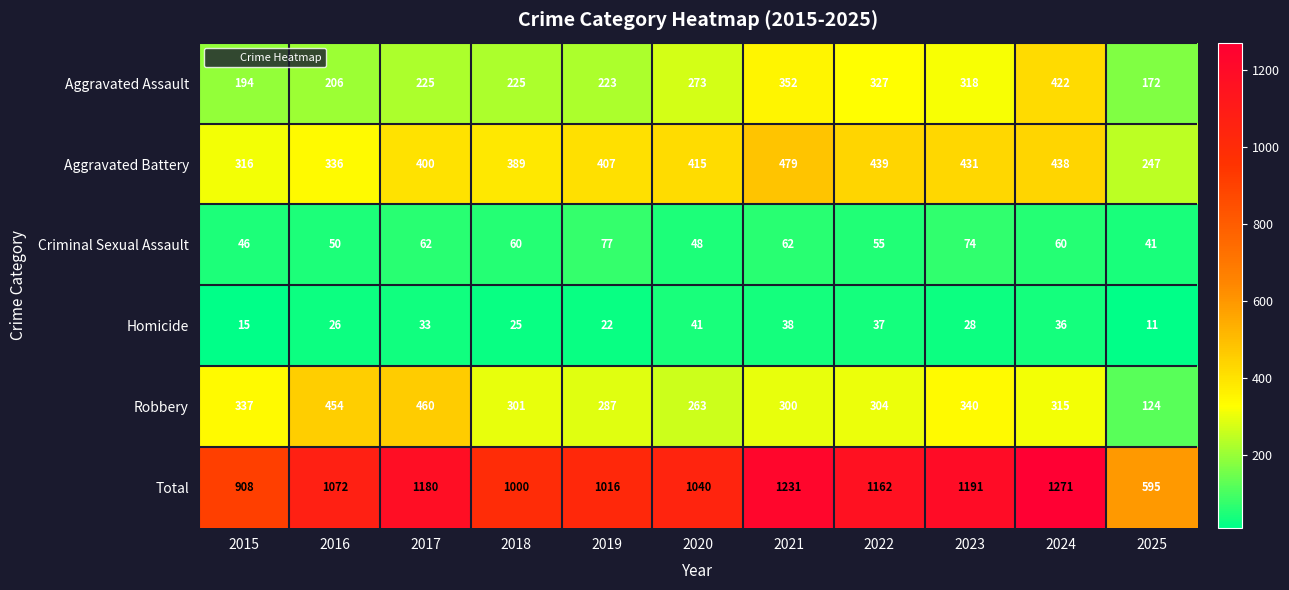

Which series has the widest spread of values?

Total